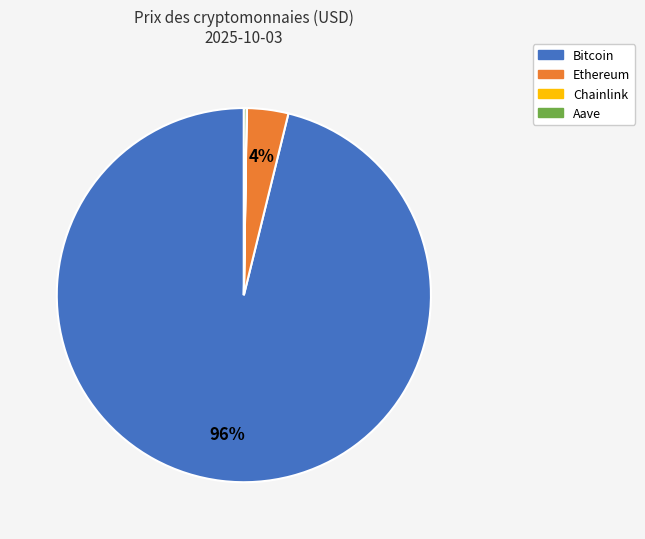

Which category has the biggest portion of the pie?

Bitcoin